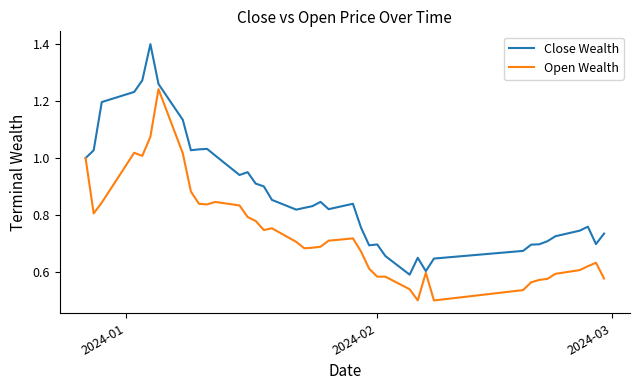

List the series in order of their overall mean, lowest first.

Open Wealth, Close Wealth